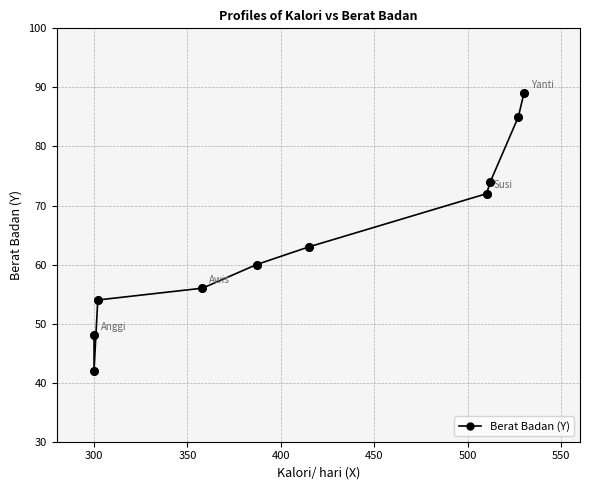

Approximately how many times larger is the value at 550 compared to 300?

1.7